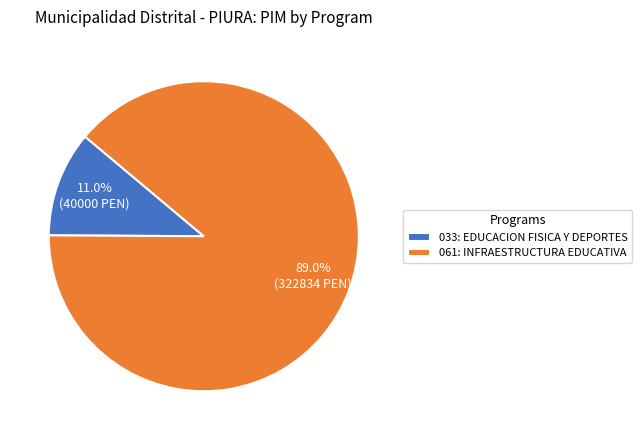

Do 061: INFRAESTRUCTURA EDUCATIVA and 033: EDUCACION FISICA Y DEPORTES together represent more than half of the pie?

Yes